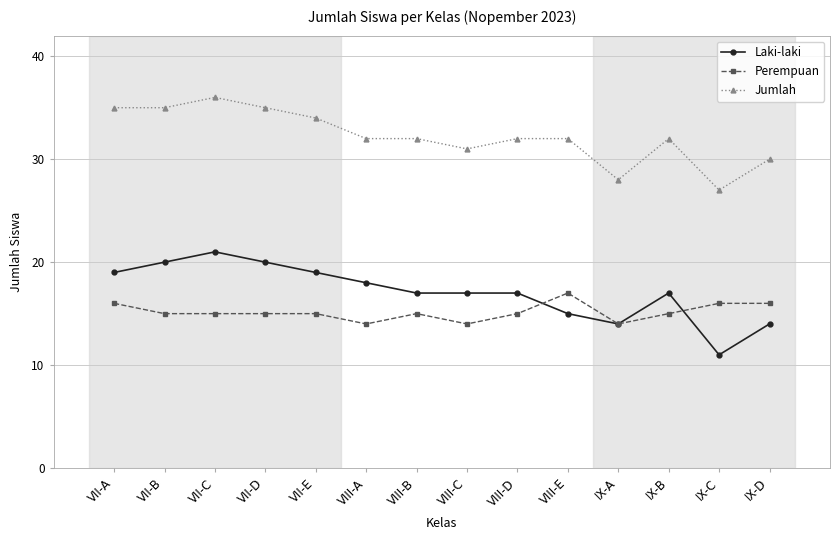

The Perempuan series shows 29 at VIII-E. True or false?

False